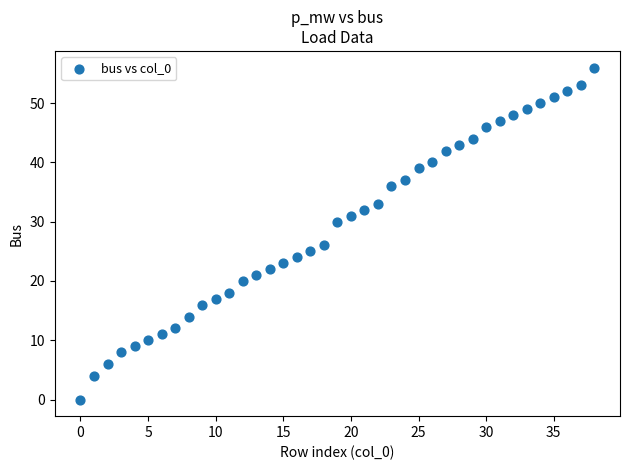

What is the range of Y values (max minus min)?

56